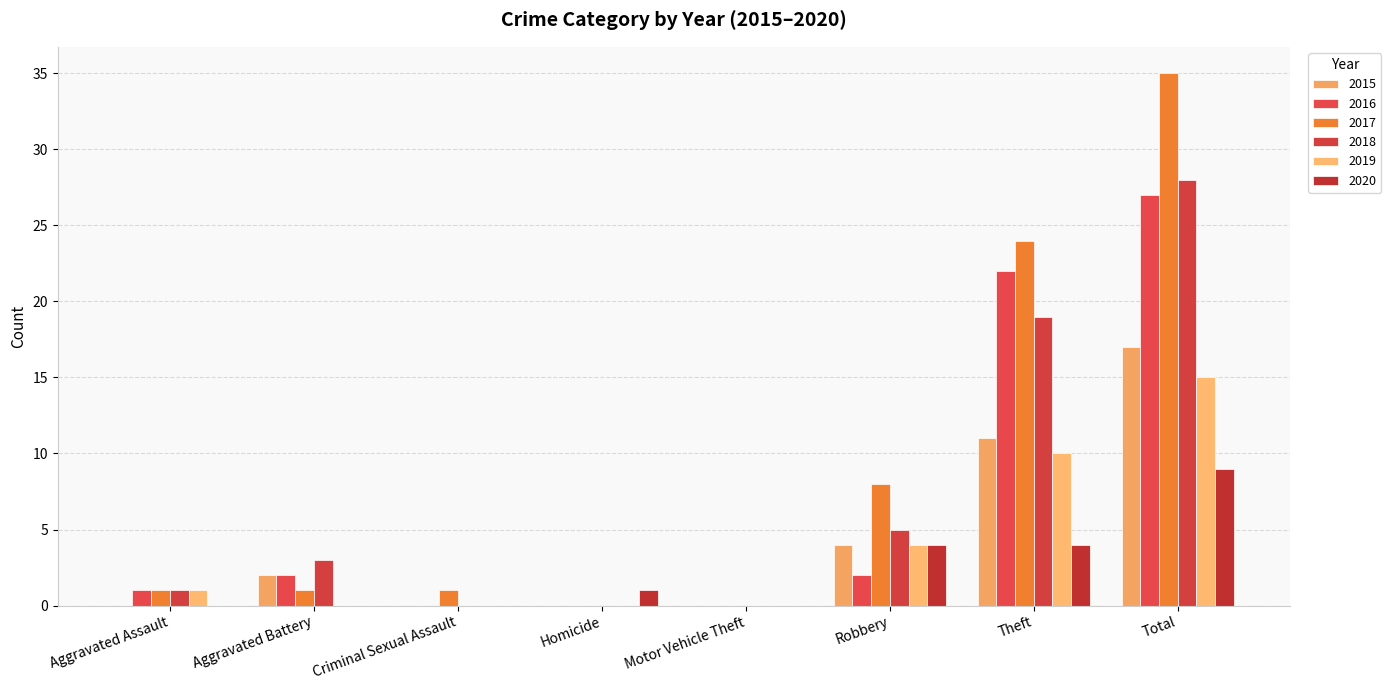

Reading right to left, extract all data points from this chart.

2015: 17	11	4	0	0	0	2	0
2016: 27	22	2	0	0	0	2	1
2017: 35	24	8	0	0	1	1	1
2018: 28	19	5	0	0	0	3	1
2019: 15	10	4	0	0	0	0	1
2020: 9	4	4	0	1	0	0	0